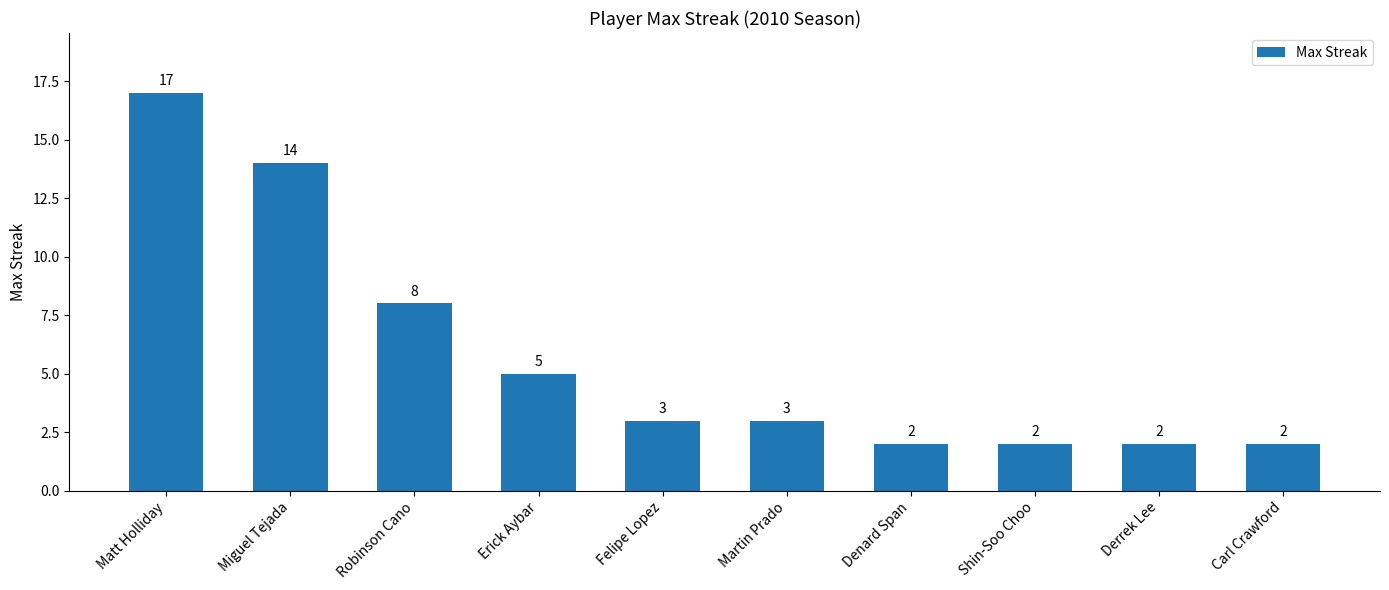

What is the difference between the maximum and minimum values?

15